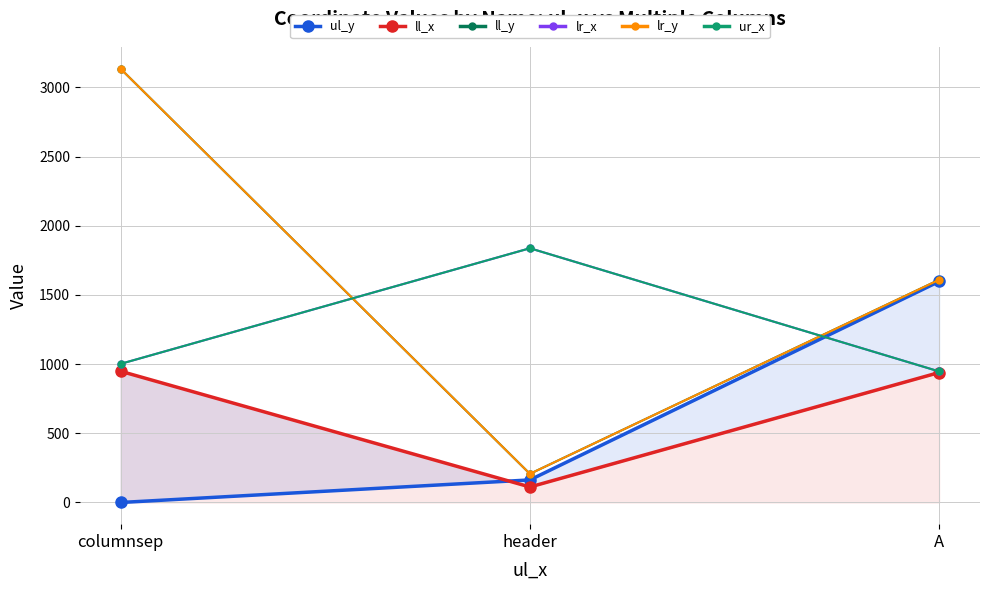

Rank the series at header from highest to lowest value.

lr_x, ur_x, ll_y, lr_y, ul_y, ll_x